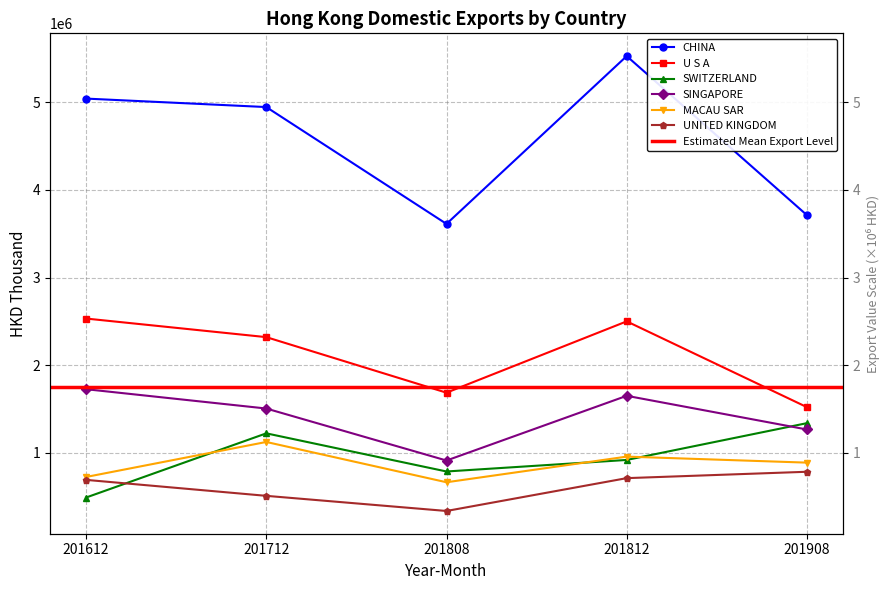

The value of SINGAPORE at 201808 is 910729.3. True or false?

True